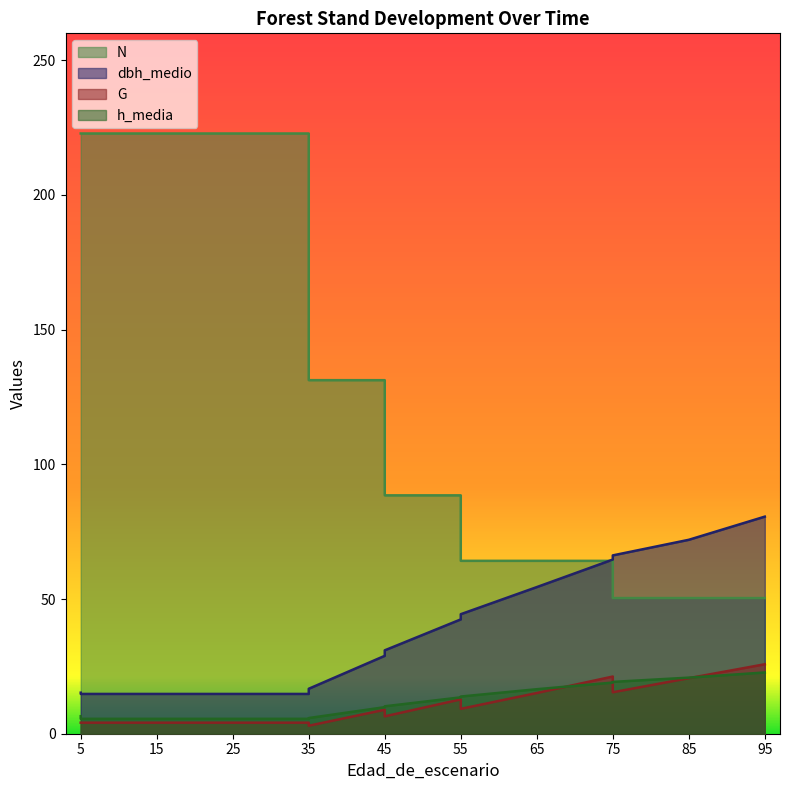

In G, how many points are lower than both neighbors (excluding endpoints)?

4